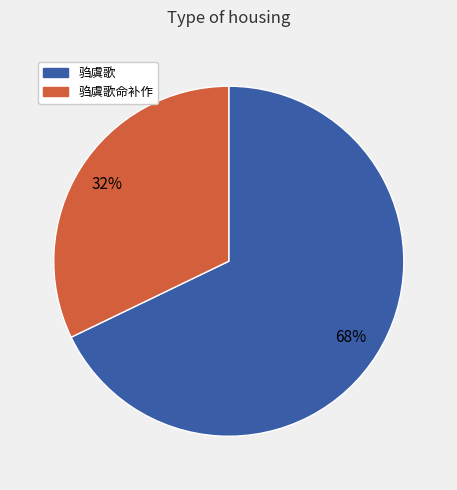

Is there any slice that represents more than half of the pie?

Yes